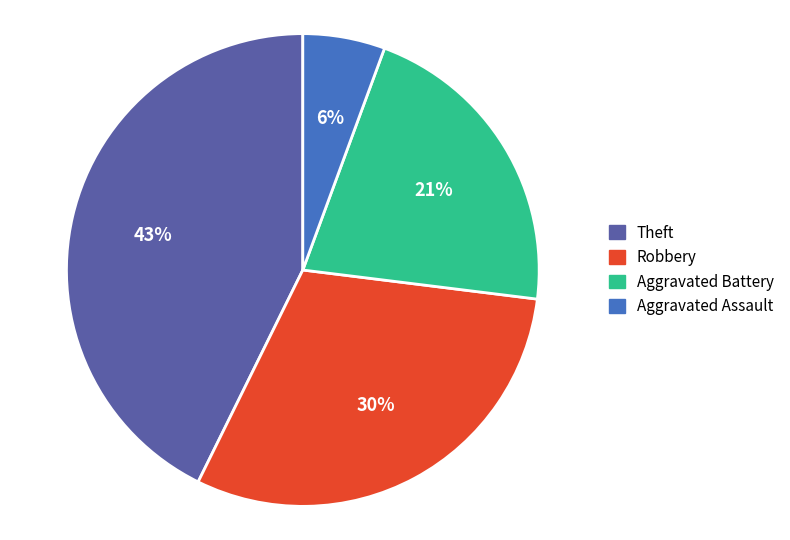

To the nearest percent, what is the difference between the Robbery and Aggravated Battery slice percentages?

9%